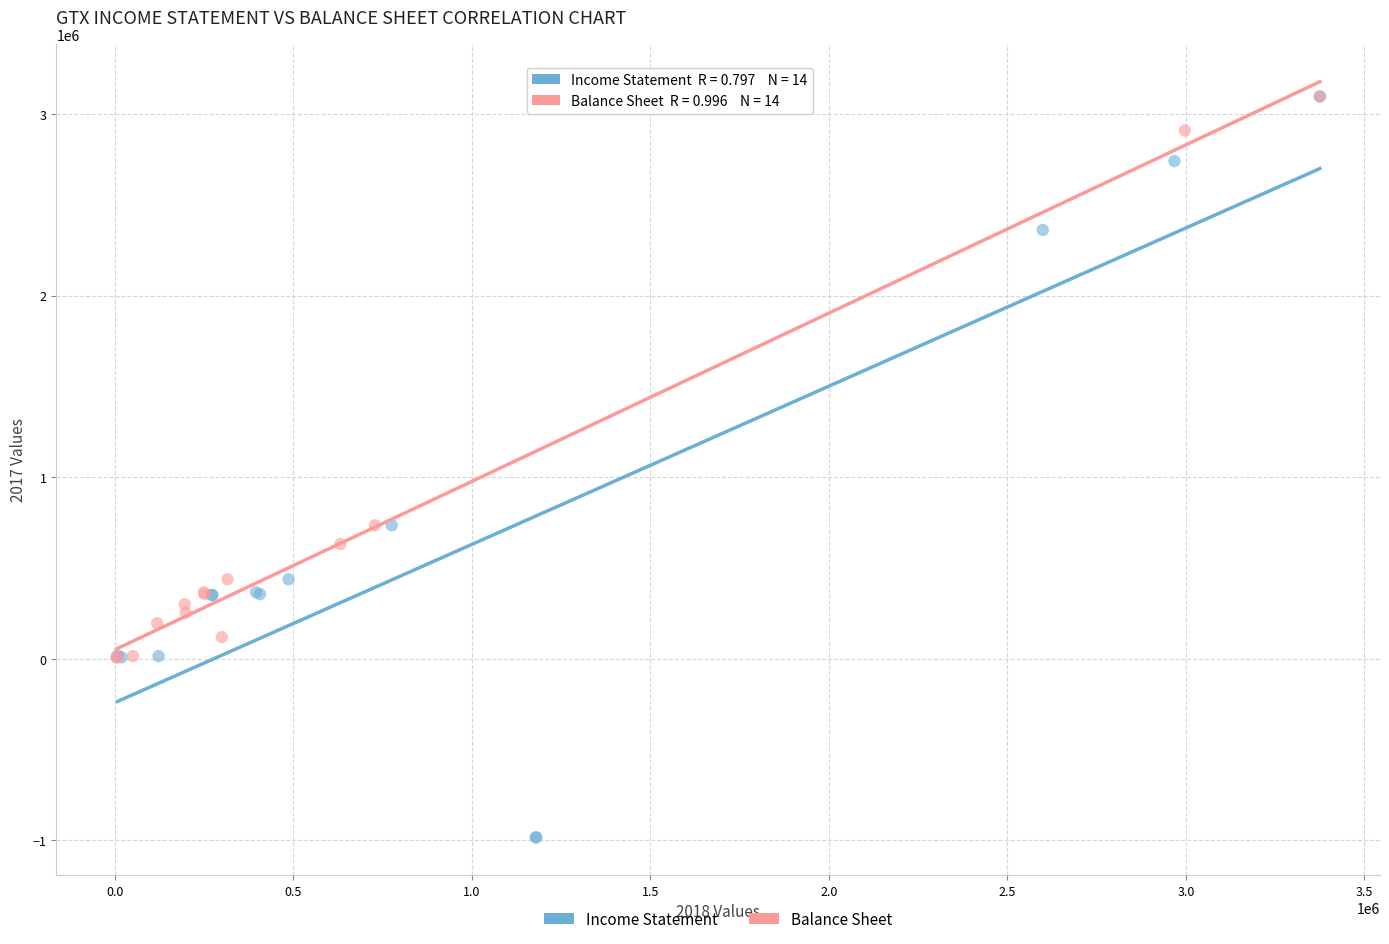

Which series has the widest spread of Y values?

Income Statement